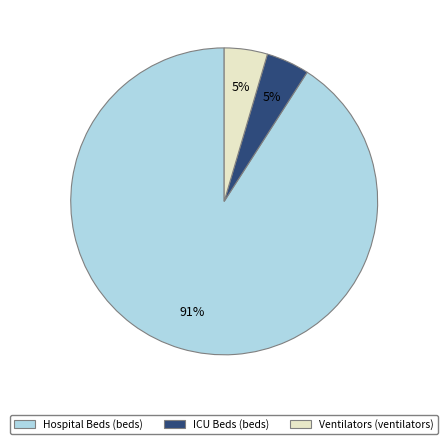

To the nearest percent, what is the average slice percentage?

33%